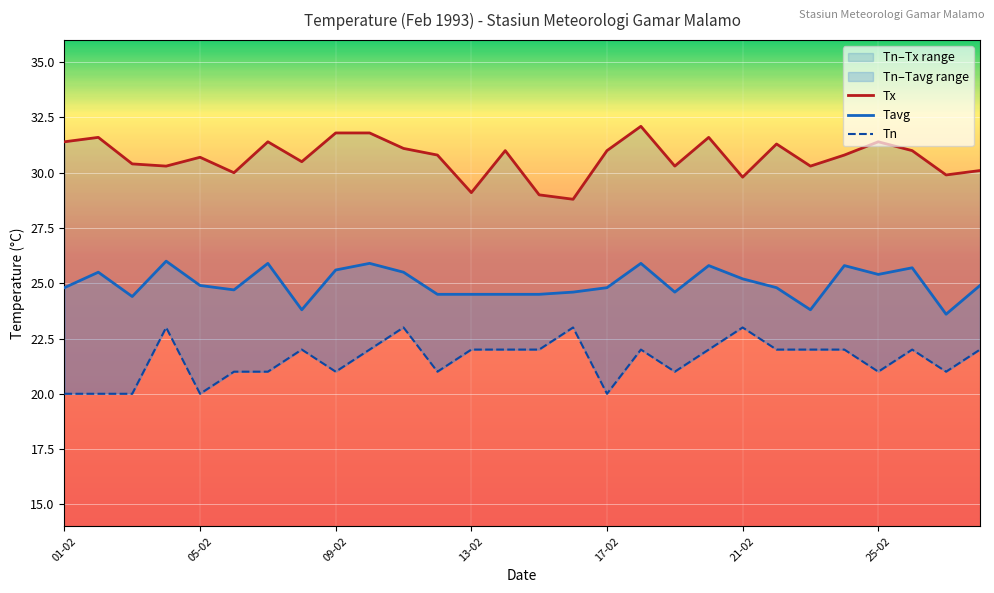

Reading left to right, list all the values displayed in this chart.

Tx: 31.4	31.6	30.4	30.3	30.7	30.0	31.4	30.5	31.8	31.8	31.1	30.8	29.1	31.0	29.0	28.8	31.0	32.1	30.3	31.6	29.8	31.3	30.3	30.8	31.4	31.0	29.9	30.1
Tavg: 24.8	25.5	24.4	26.0	24.9	24.7	25.9	23.8	25.6	25.9	25.5	24.5	24.5	24.5	24.5	24.6	24.8	25.9	24.6	25.8	25.2	24.8	23.8	25.8	25.4	25.7	23.6	24.9
Tn: 20.0	20.0	20.0	23.0	20.0	21.0	21.0	22.0	21.0	22.0	23.0	21.0	22.0	22.0	22.0	23.0	20.0	22.0	21.0	22.0	23.0	22.0	22.0	22.0	21.0	22.0	21.0	22.0